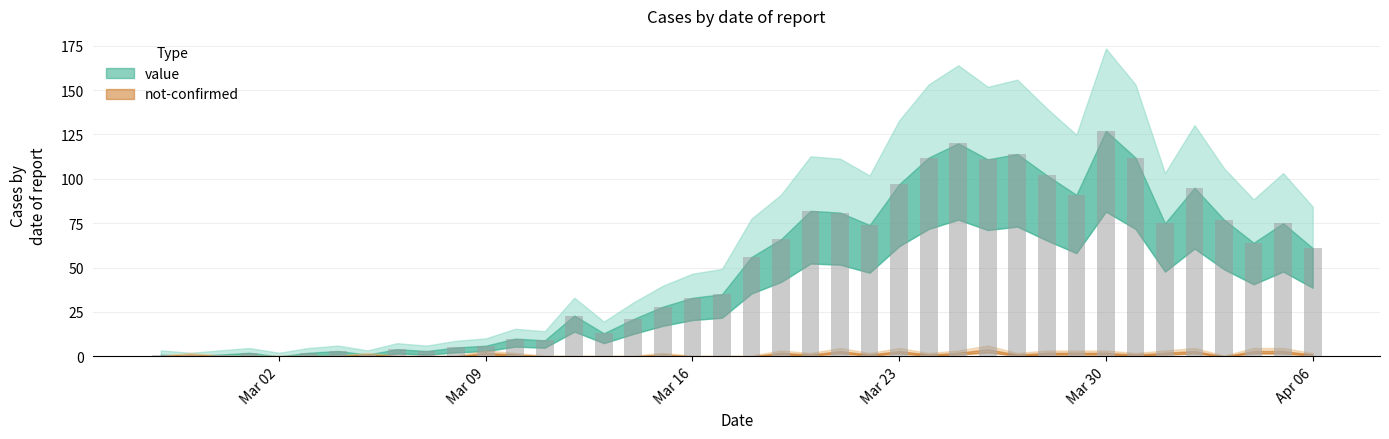

Is it true that value equals 143 at Mar 23?

False